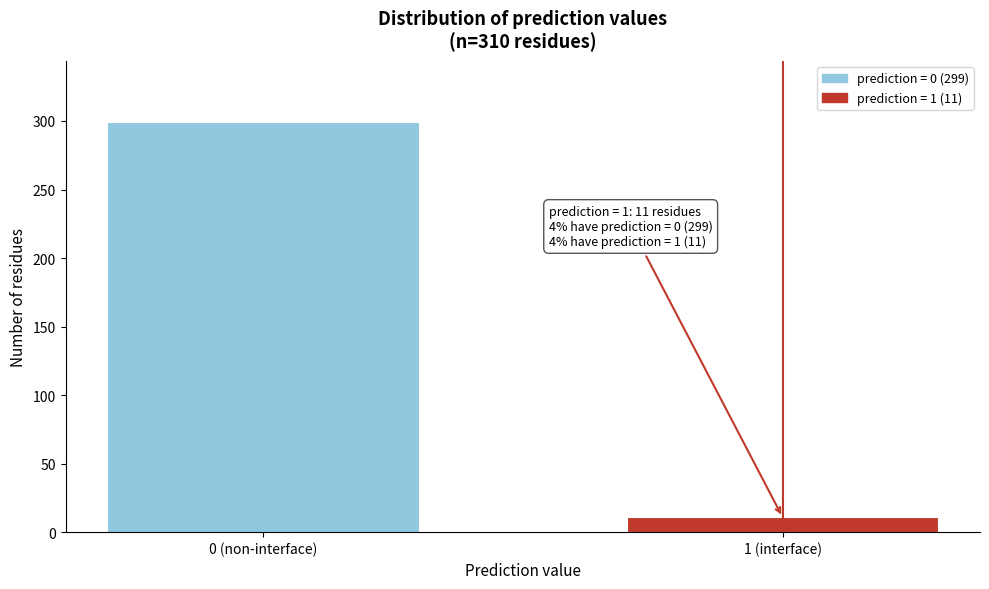

Reading left to right, transcribe all the data shown in this chart.

0 (non-interface)=299	1 (interface)=11